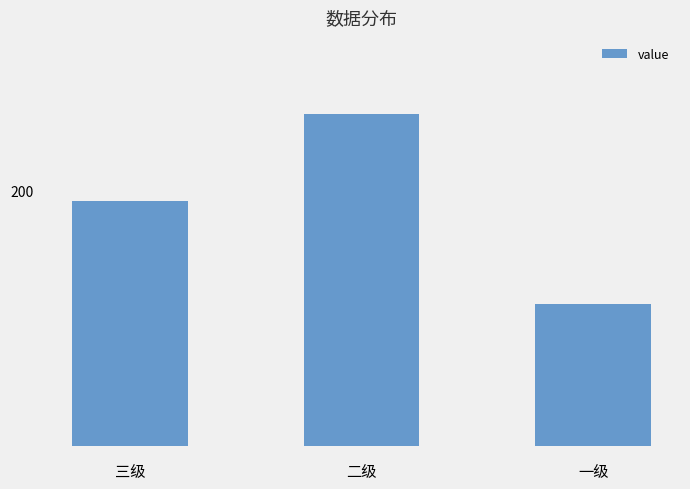

Does the chart contain any negative values?

No